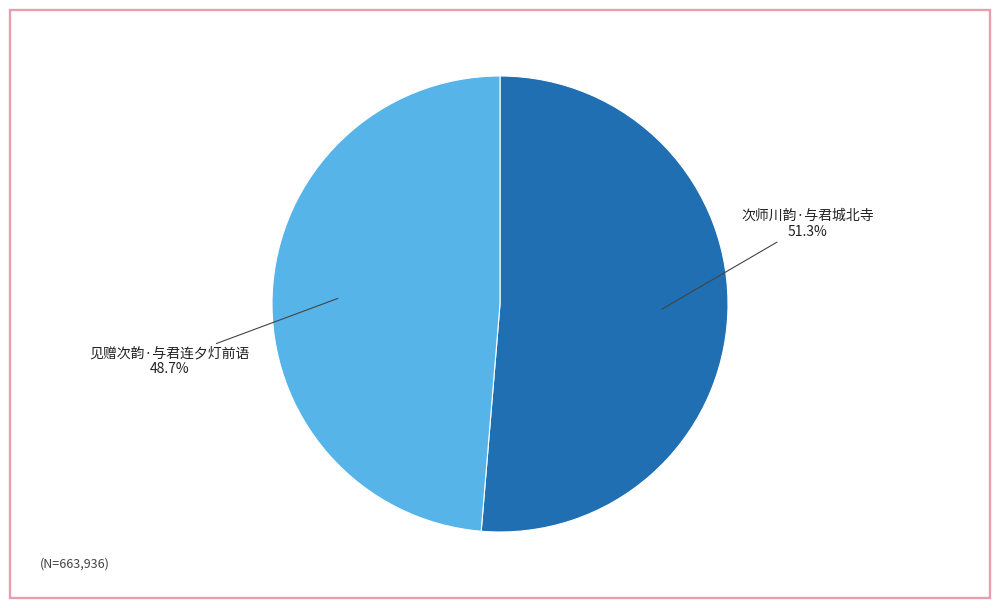

Which category has the smallest portion of the pie?

见赠次韵·与君连夕灯前语